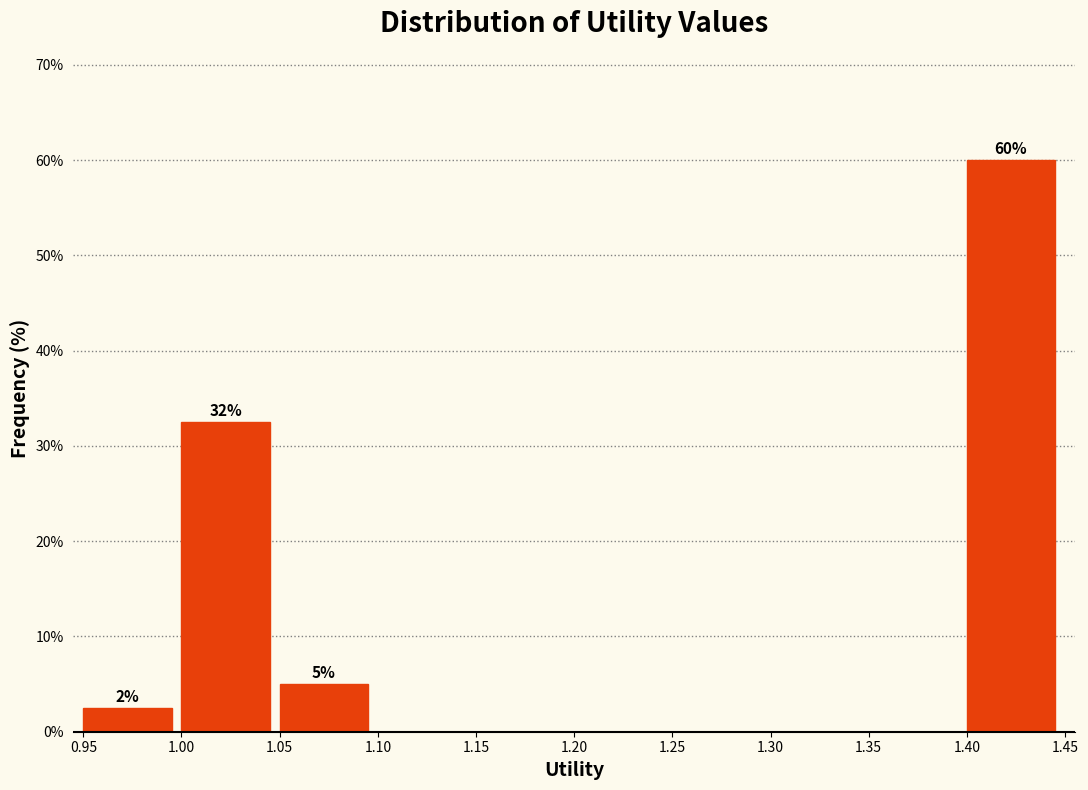

Which range on the x-axis has the tallest bar?

1.40 to 1.45